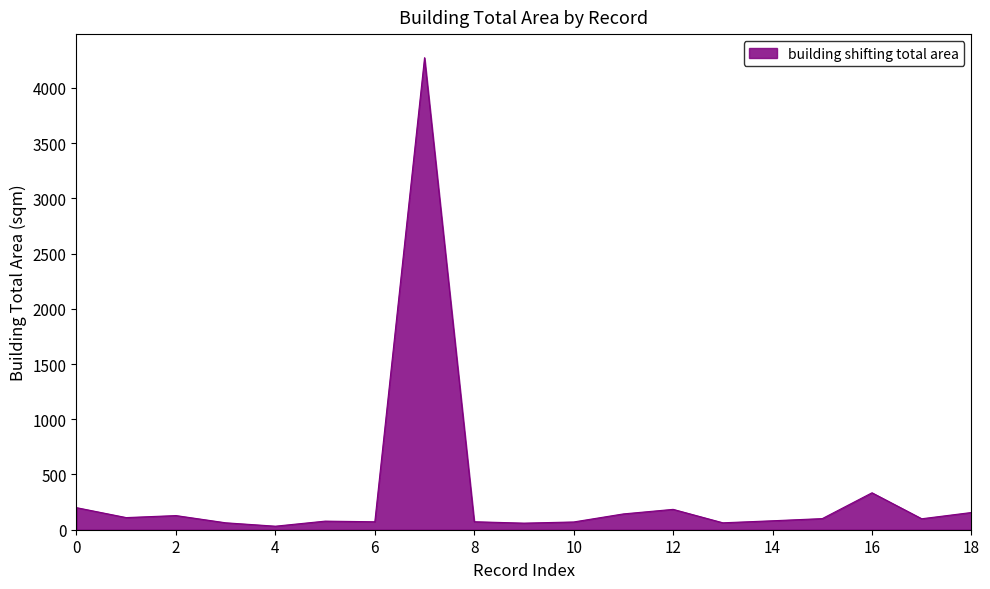

What is the maximum value shown in the chart?

4272.8